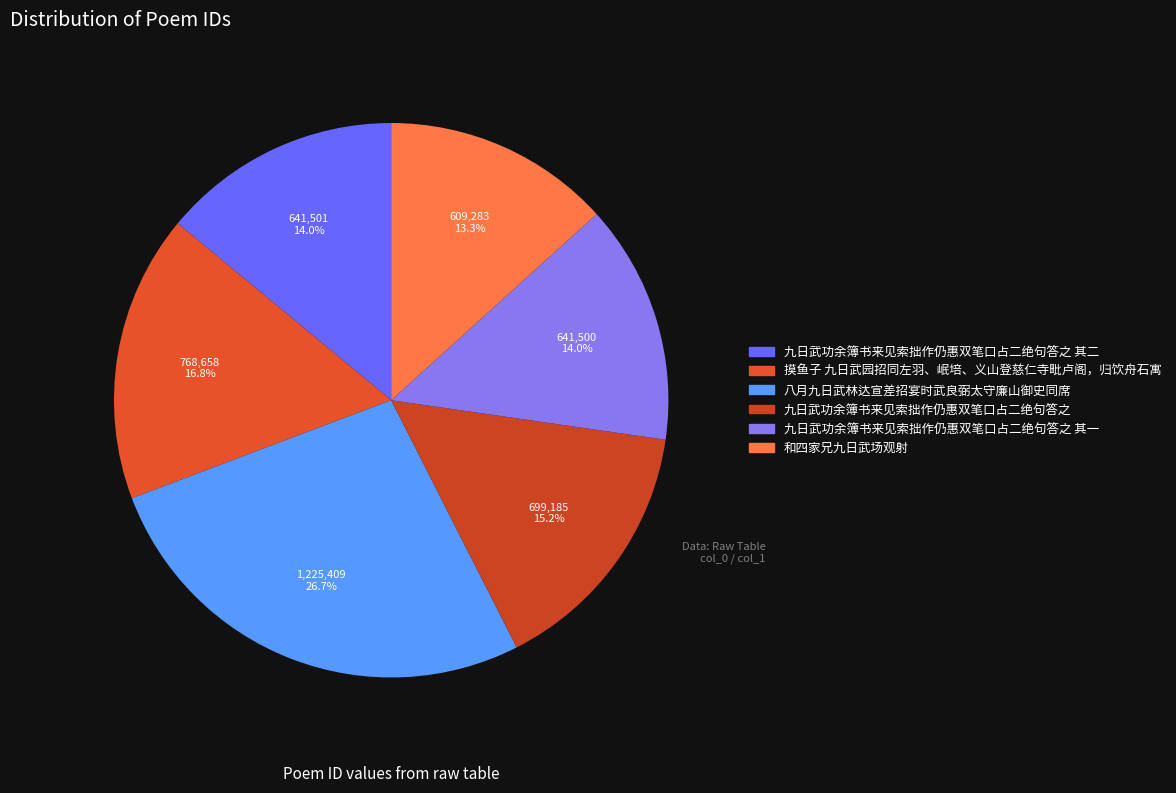

Approximately how many times larger is the value at 九日武功余簿书来见索拙作仍惠双笔口占二绝句答之 其二 compared to 和四家兄九日武场观射?

1.1